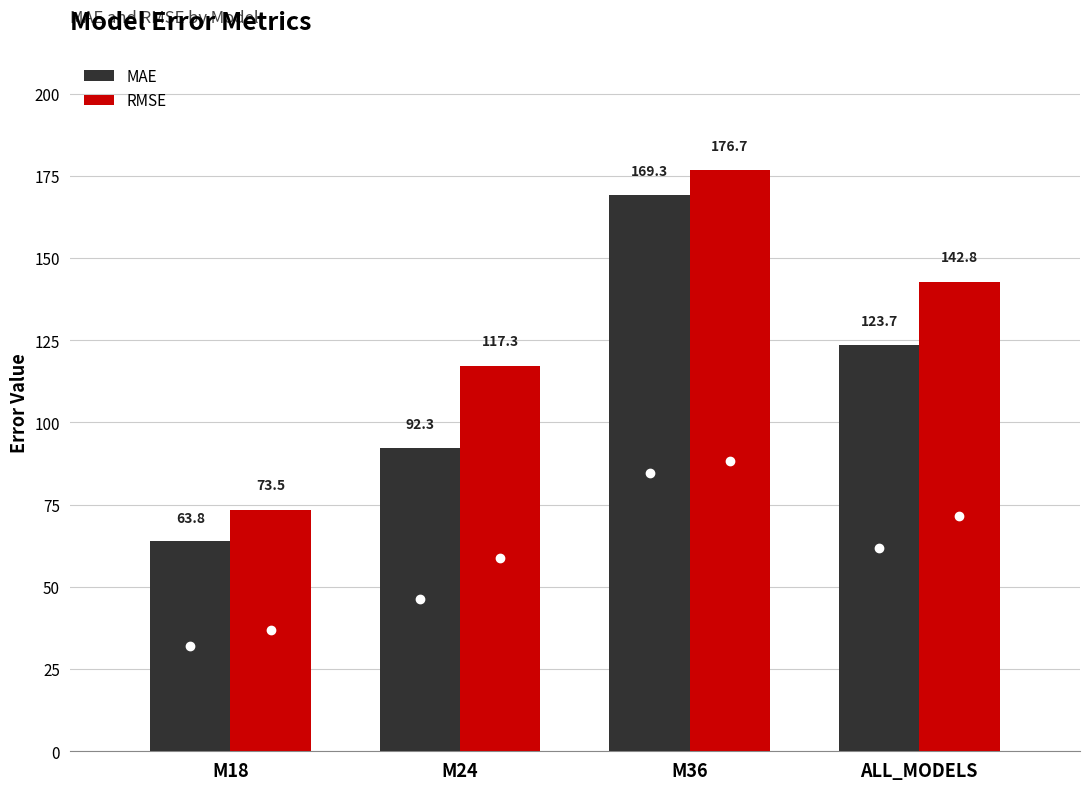

What are all the series names shown in the legend?

MAE, RMSE